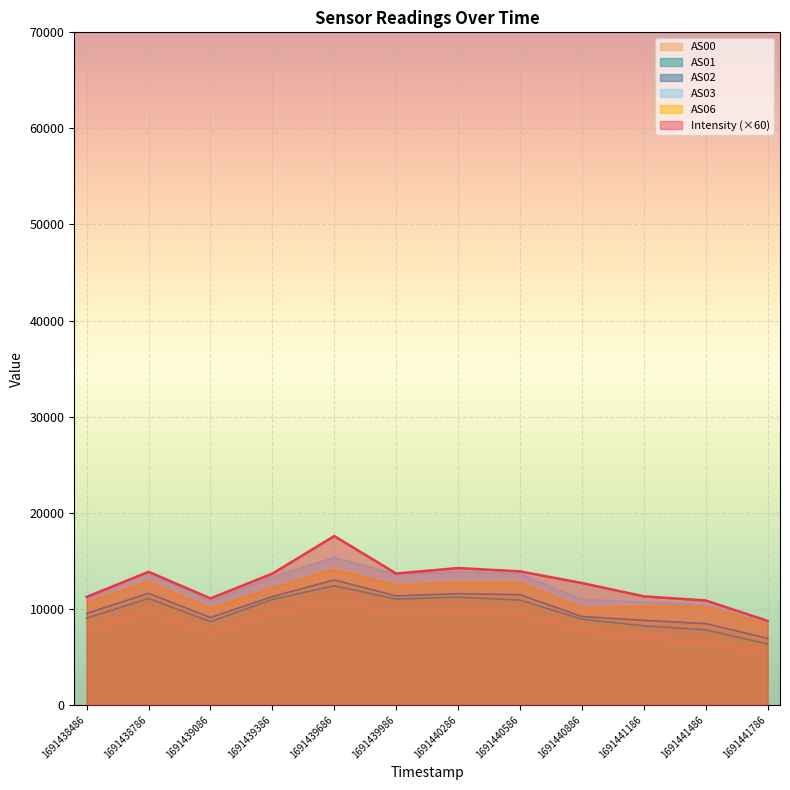

Between 1691441186 and 1691439986, which is larger?

1691439986